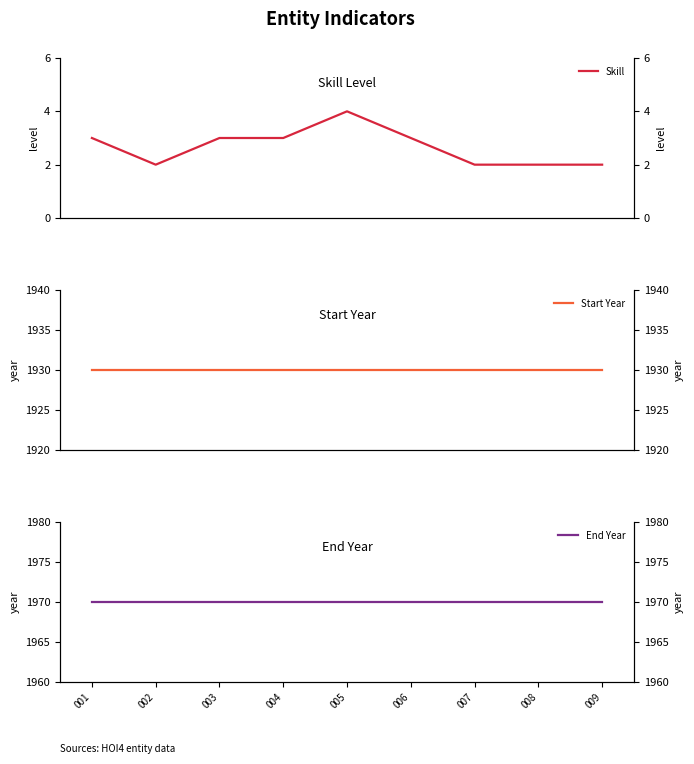

What is the sum of all Start Year values?

17370